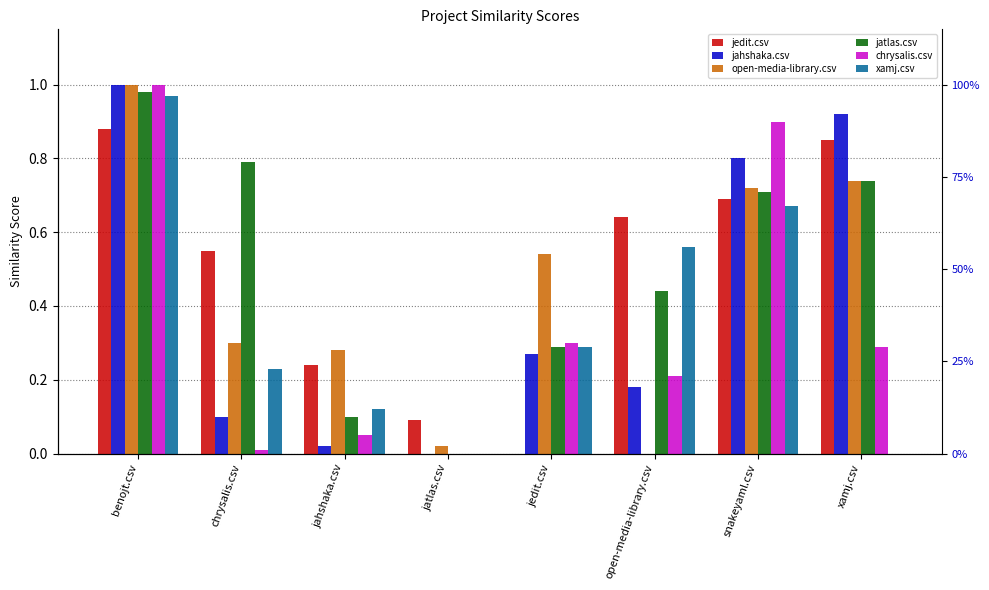

How many bars are there in each group?

6